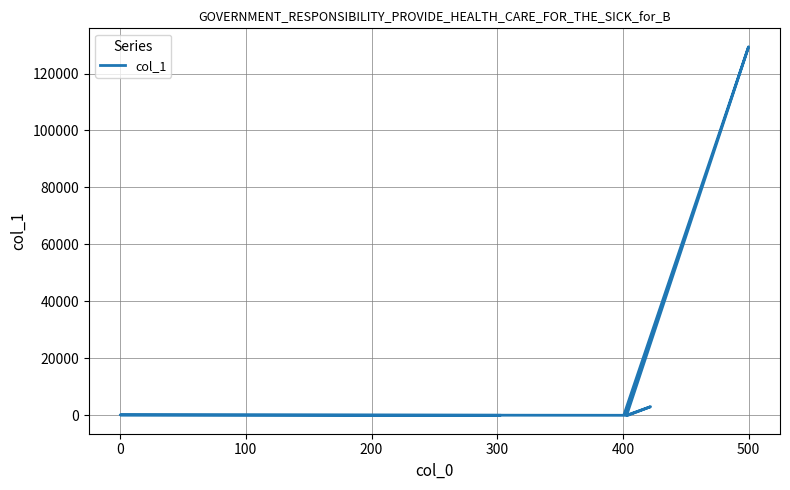

What is the minimum value shown in the chart?

2